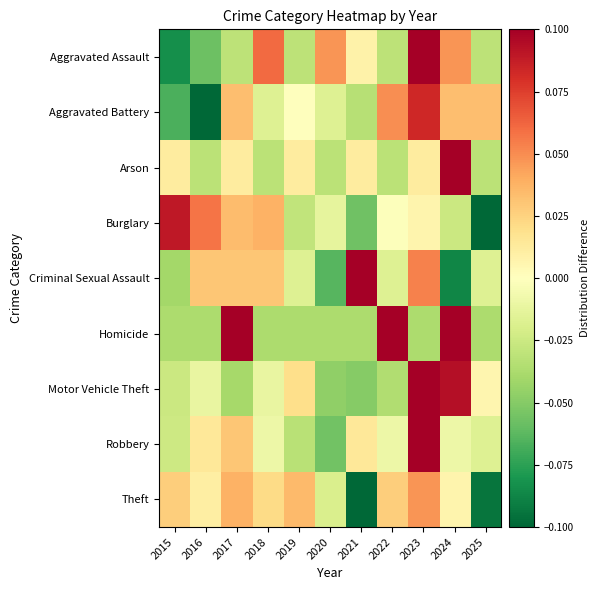

At how many categories does at least one series exceed 0?

11